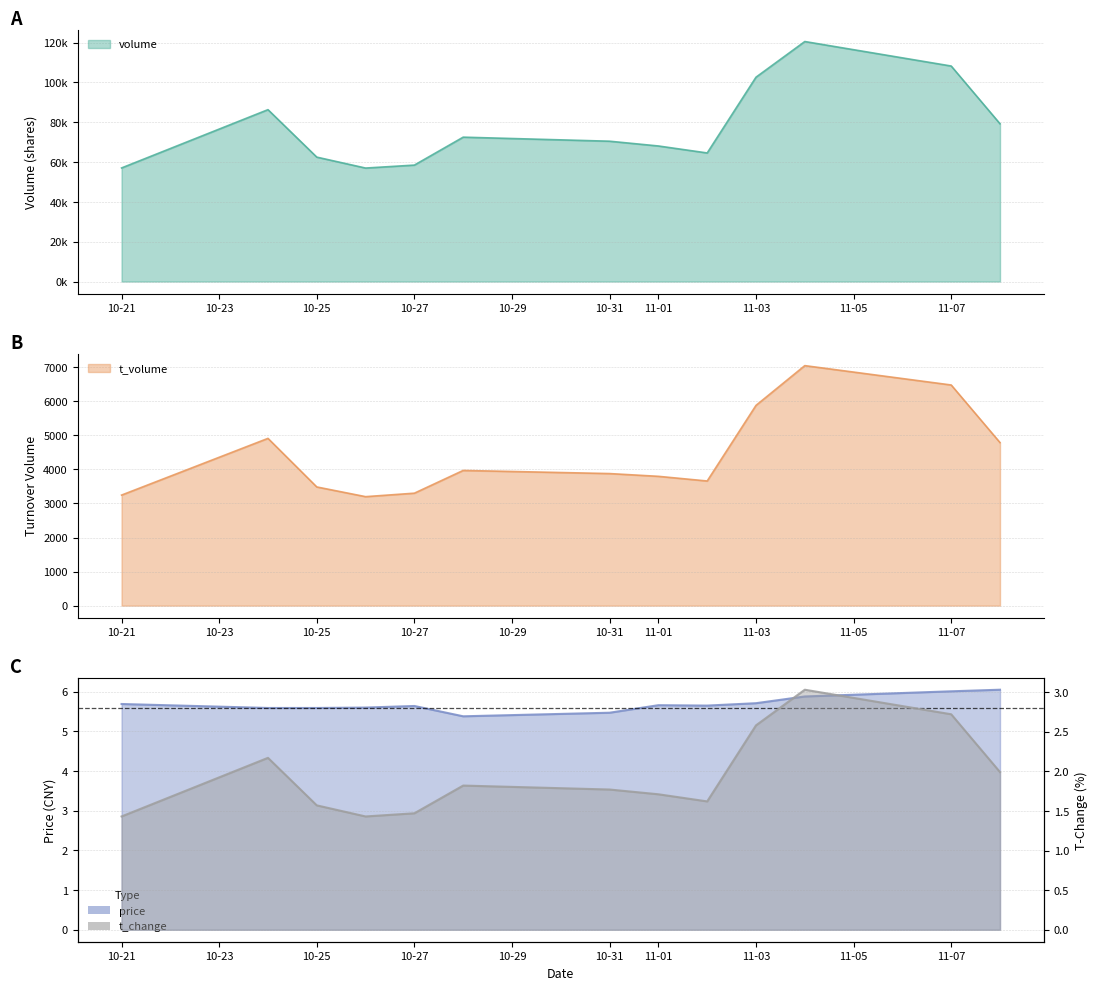

True or false: t_volume and price cross at least once.

False